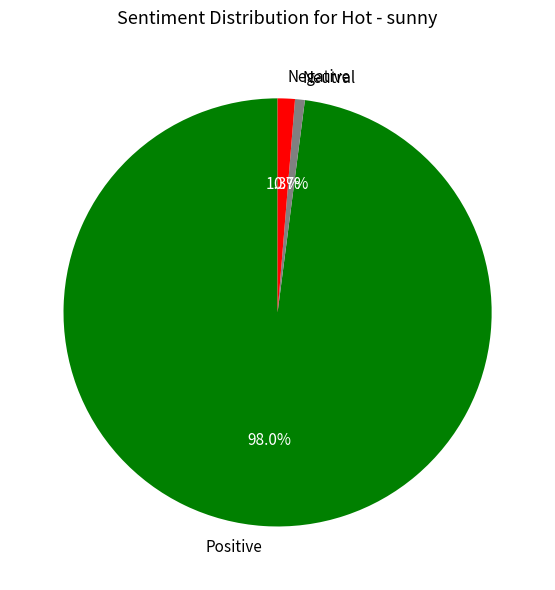

Combined, what portion of the pie is Negative and Positive?

99.3%